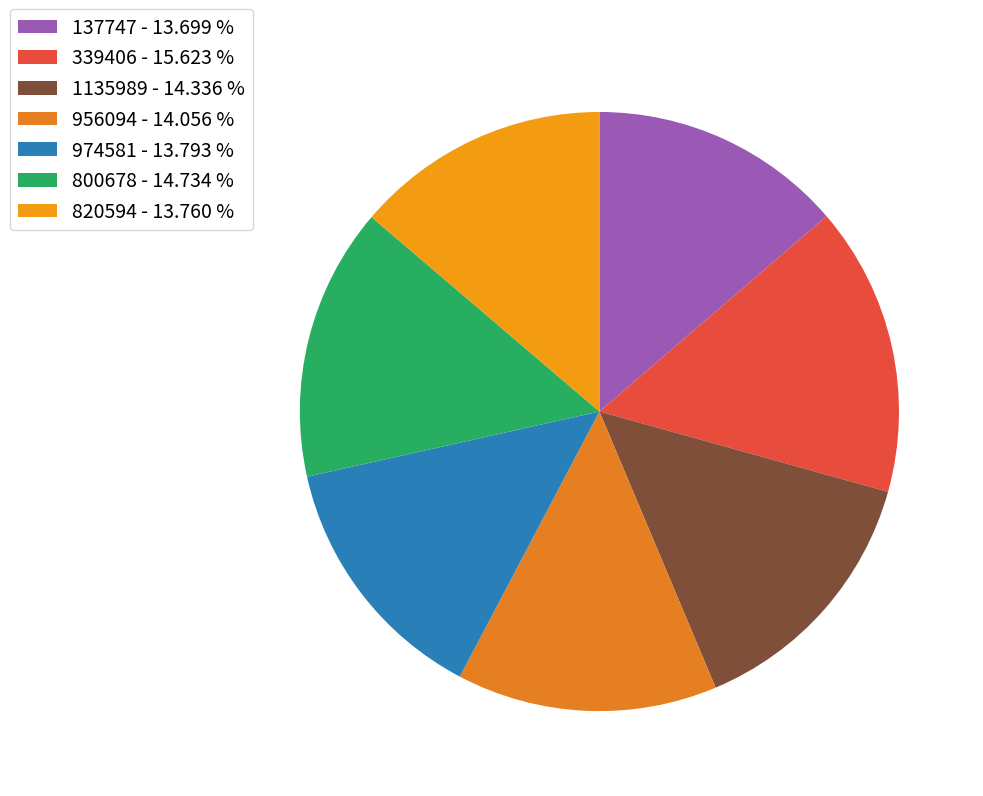

The 956094 slice represents 6% of the pie. True or false?

False